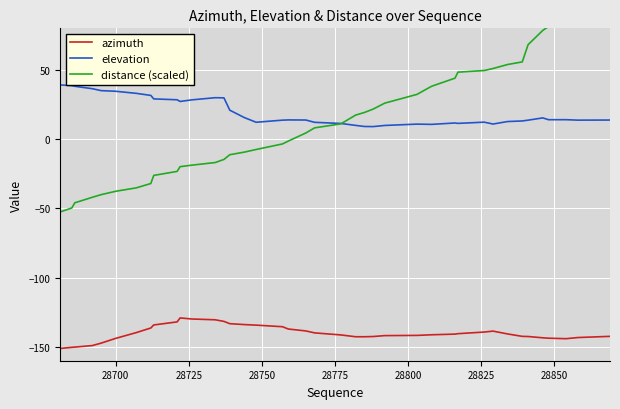

Which series has the largest range (max minus min)?

distance (scaled)